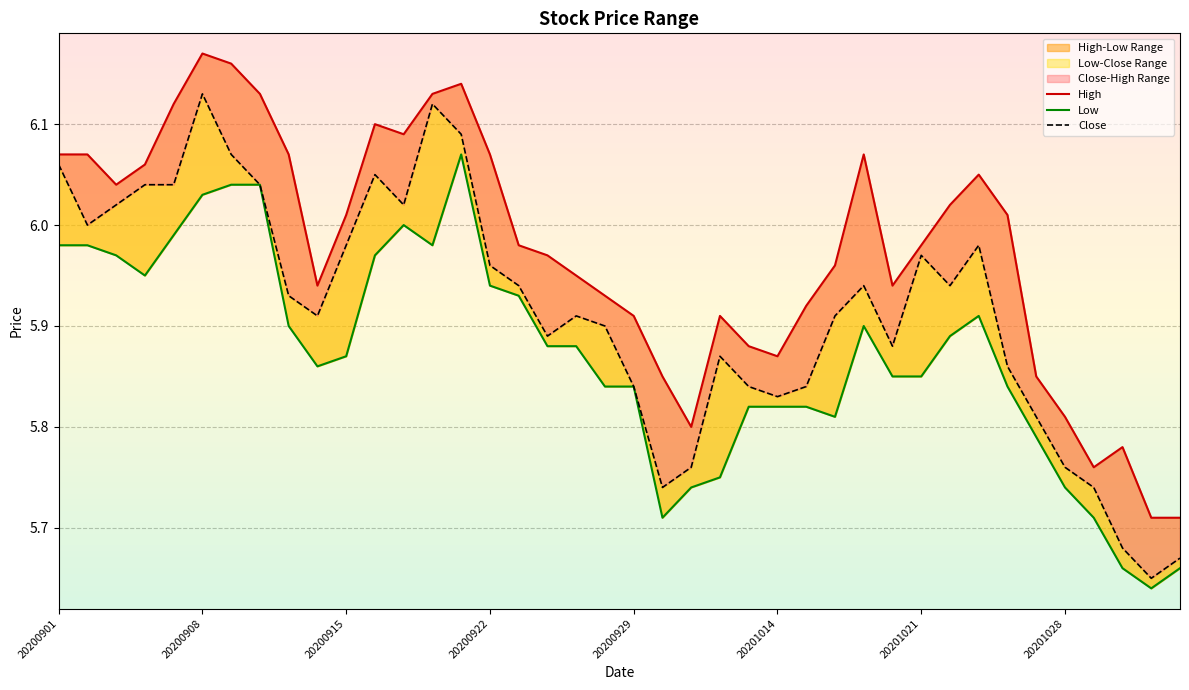

Rank the categories by High value from lowest to highest.

38, 39, 36, 37, 22, 35, 21, 34, 25, 24, 20, 23, 26, 19, 9, 29, 18, 27, 17, 16, 30, 10, 33, 31, 20200915, 32, 20200922, 20200901, 20200908, 8, 15, 28, 12, 11, 20200929, 20201028, 13, 14, 20201021, 20201014